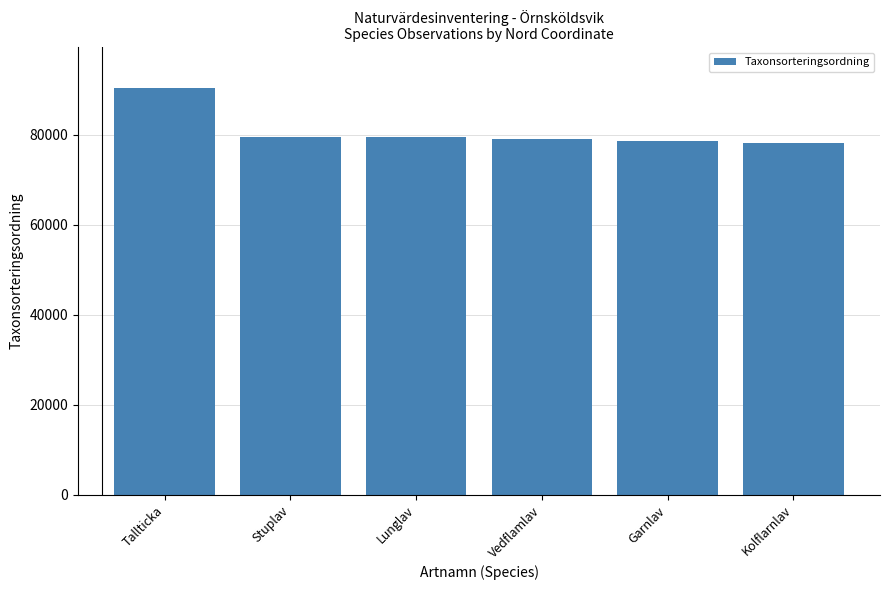

What is the average value?

80887